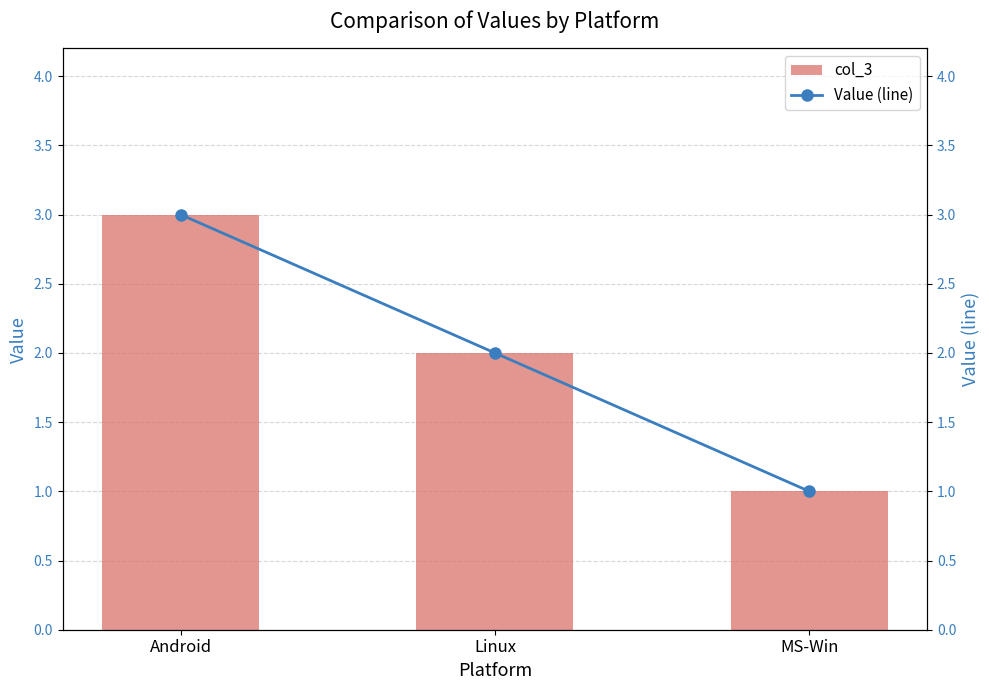

True or false: col_3 has a value of 1 at Android.

False